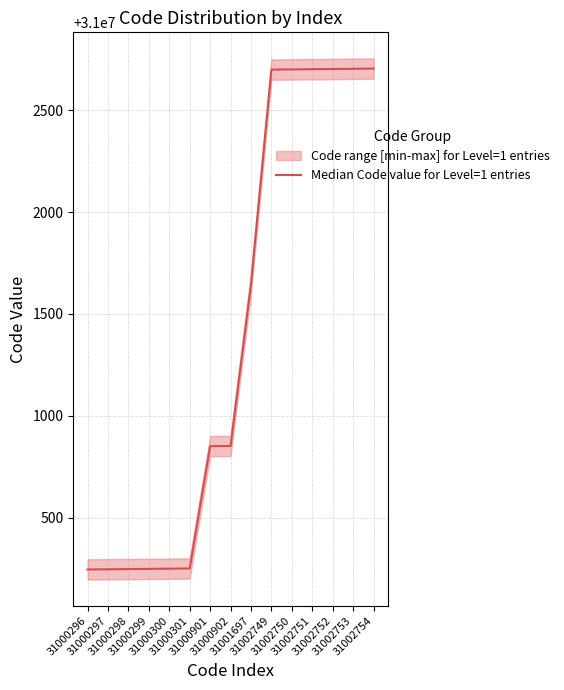

Rank the categories by value from lowest to highest.

31000296, 31000297, 31000298, 31000299, 31000300, 31000301, 31000901, 31000902, 31001697, 31002749, 31002750, 31002751, 31002752, 31002753, 31002754